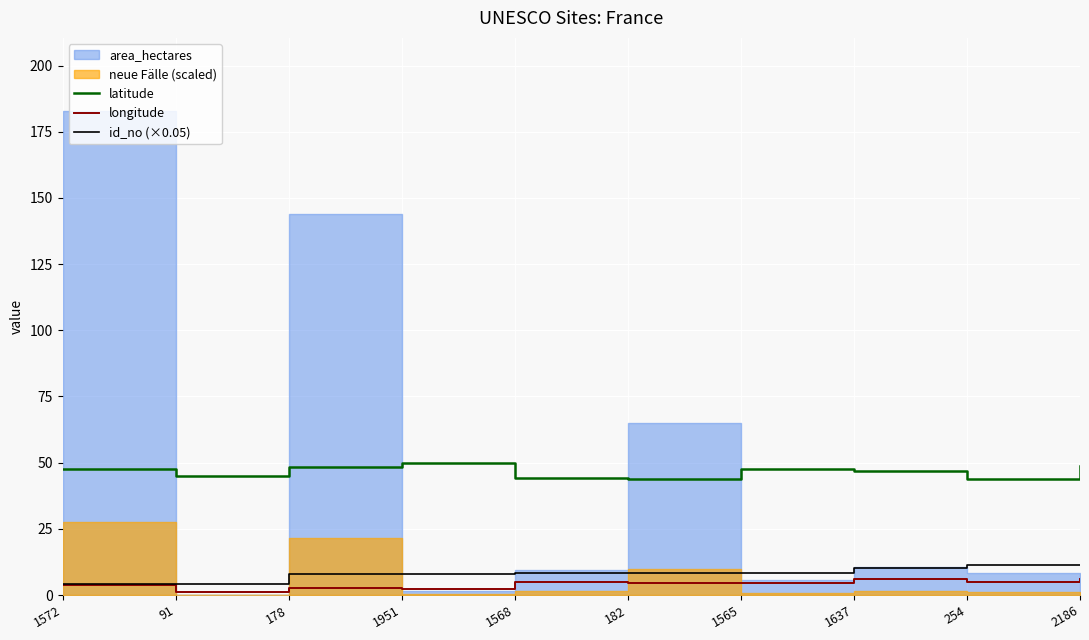

The longitude series shows 4.6 at 182. True or false?

True